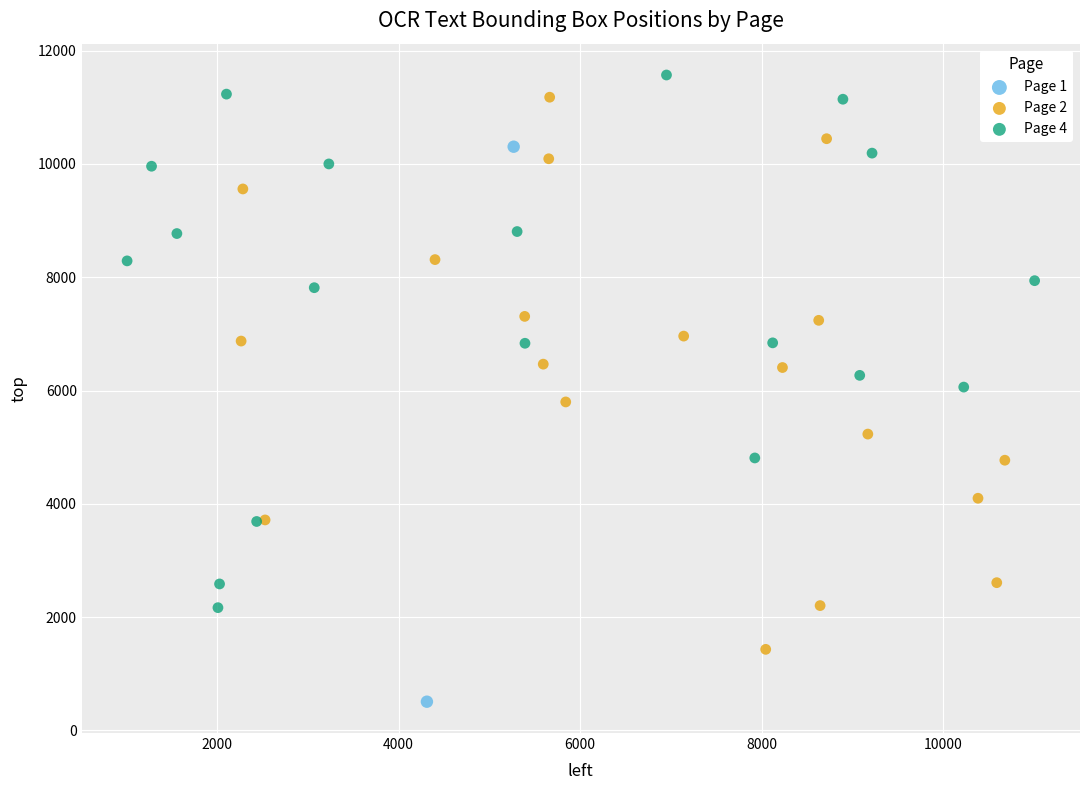

What are all the series names shown in the legend?

Page 1, Page 2, Page 4